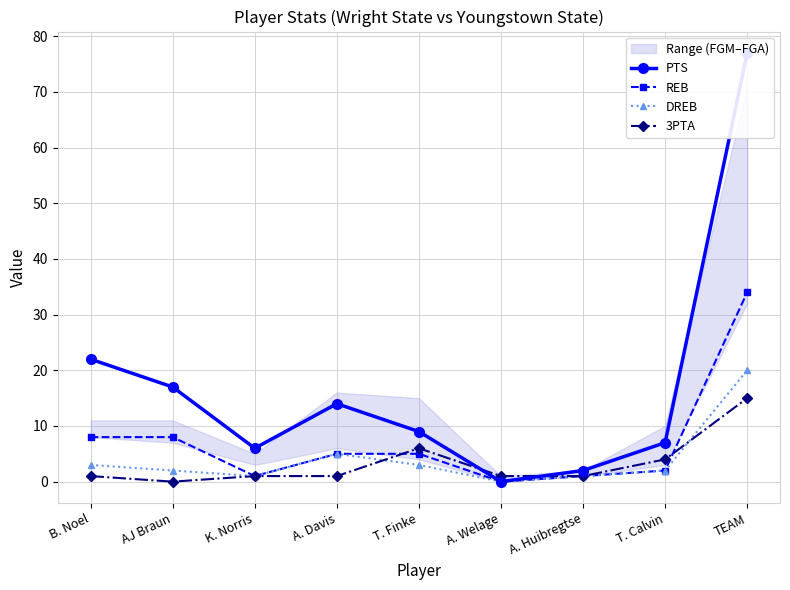

True or false: REB has more than 0 points higher than both neighbors.

False